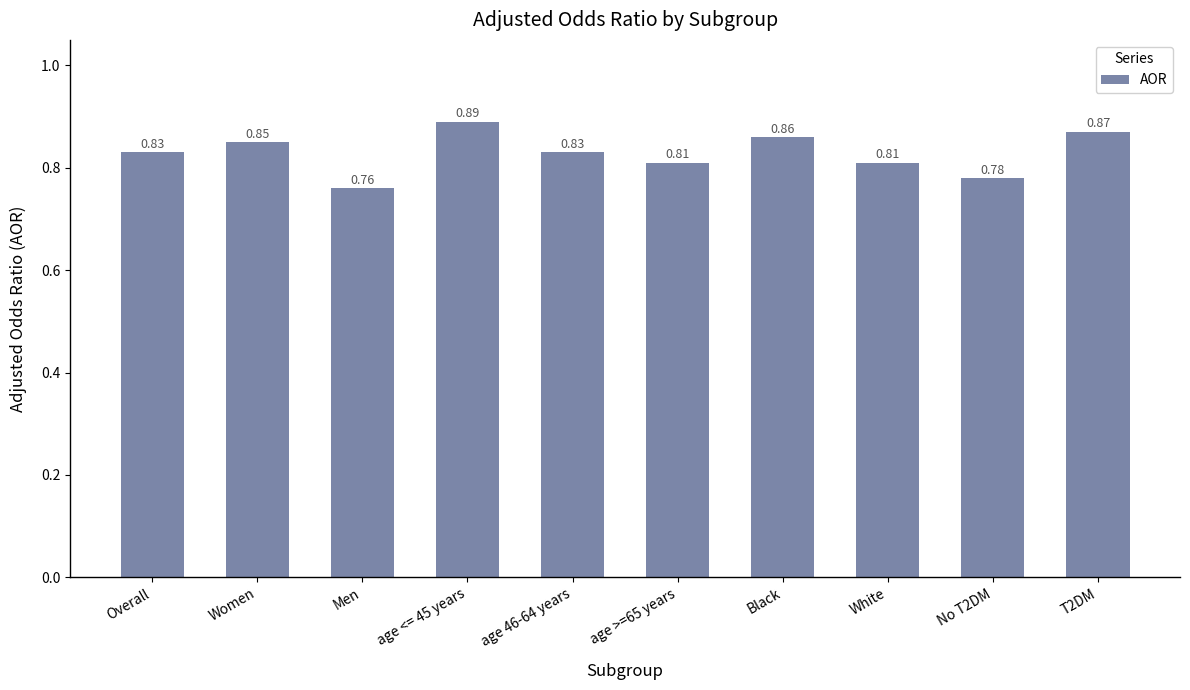

At which label is the value closest to 0?

Men